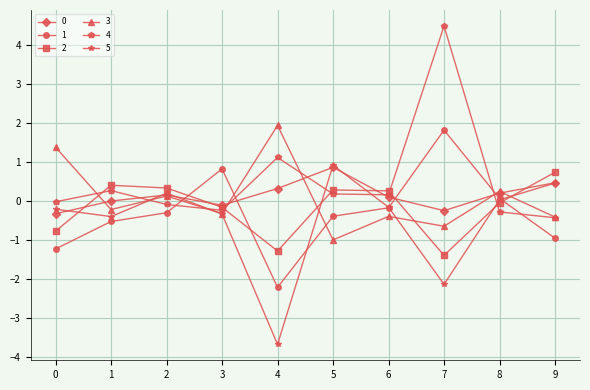

Is this an area chart (filled region under the line)?

No